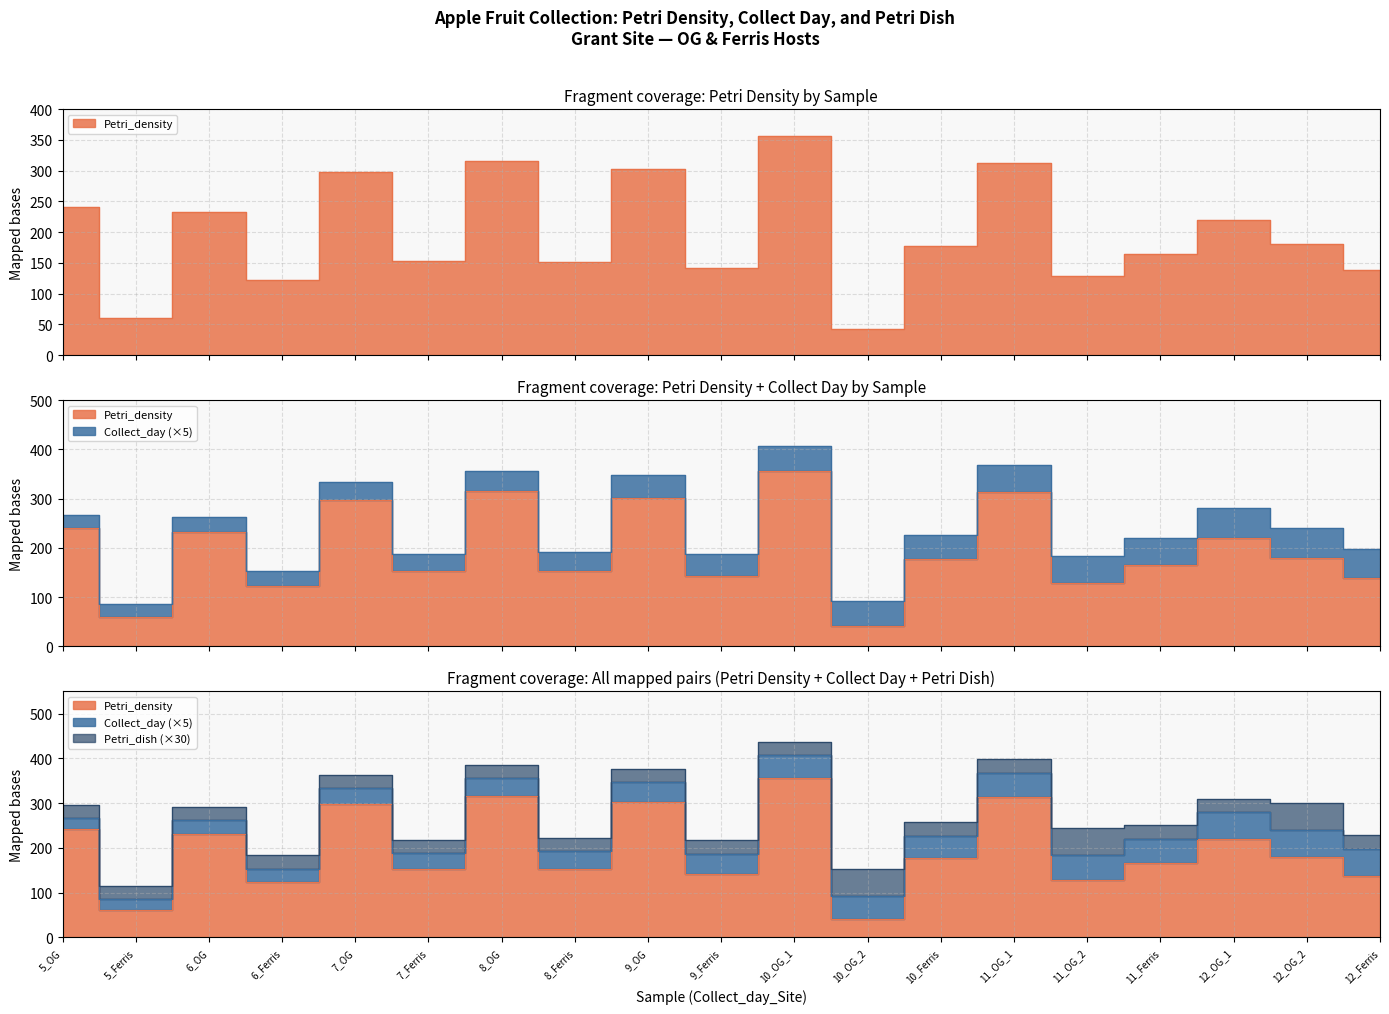

Reading left to right, transcribe all the data shown in this chart.

Petri_density: 5_OG=241	5_Ferris=60	6_OG=232	6_Ferris=123	7_OG=298	7_Ferris=153	8_OG=316	8_Ferris=152	9_OG=302	9_Ferris=142	10_OG_1=357	10_OG_2=42	10_Ferris=177	11_OG_1=313	11_OG_2=129	11_Ferris=165	12_OG_1=220	12_OG_2=180	12_Ferris=138
Collect_day: 5_OG=5	5_Ferris=5	6_OG=6	6_Ferris=6	7_OG=7	7_Ferris=7	8_OG=8	8_Ferris=8	9_OG=9	9_Ferris=9	10_OG_1=10	10_OG_2=10	10_Ferris=10	11_OG_1=11	11_OG_2=11	11_Ferris=11	12_OG_1=12	12_OG_2=12	12_Ferris=12
Petri_dish: 5_OG=1	5_Ferris=1	6_OG=1	6_Ferris=1	7_OG=1	7_Ferris=1	8_OG=1	8_Ferris=1	9_OG=1	9_Ferris=1	10_OG_1=1	10_OG_2=2	10_Ferris=1	11_OG_1=1	11_OG_2=2	11_Ferris=1	12_OG_1=1	12_OG_2=2	12_Ferris=1